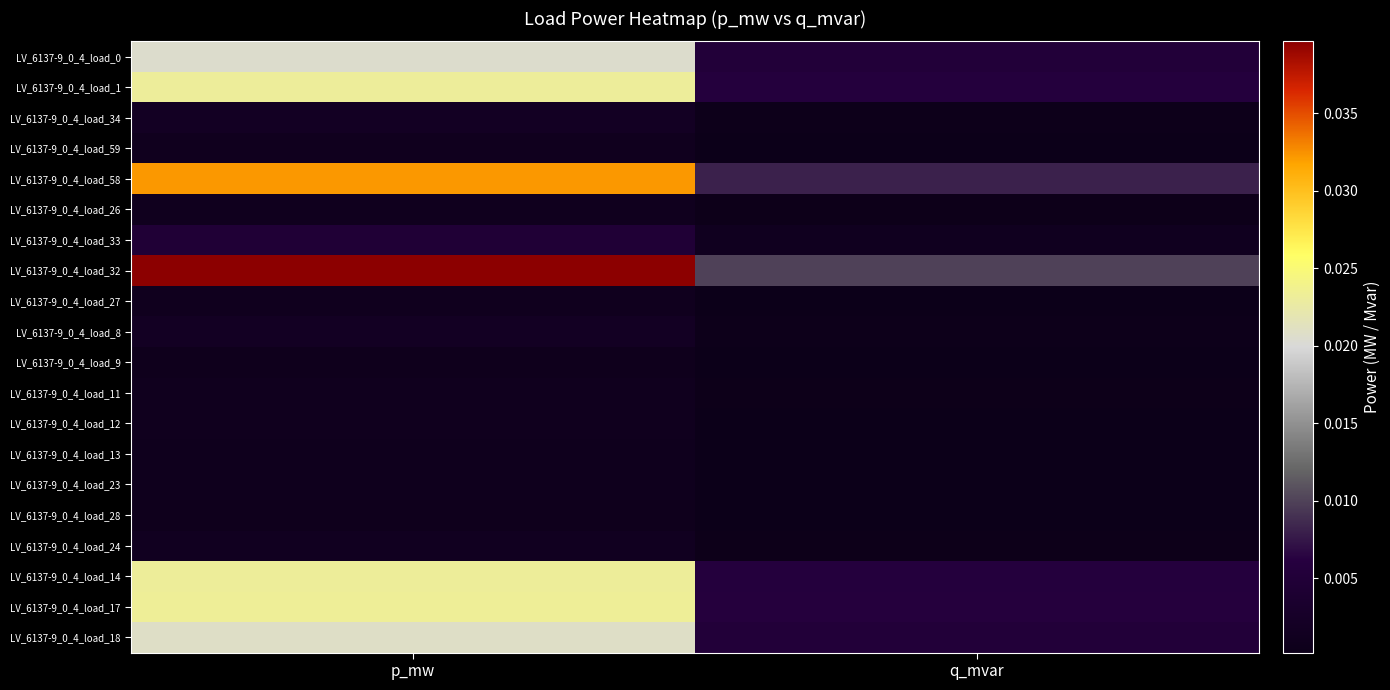

Which has a higher value, p_mw or q_mvar?

p_mw